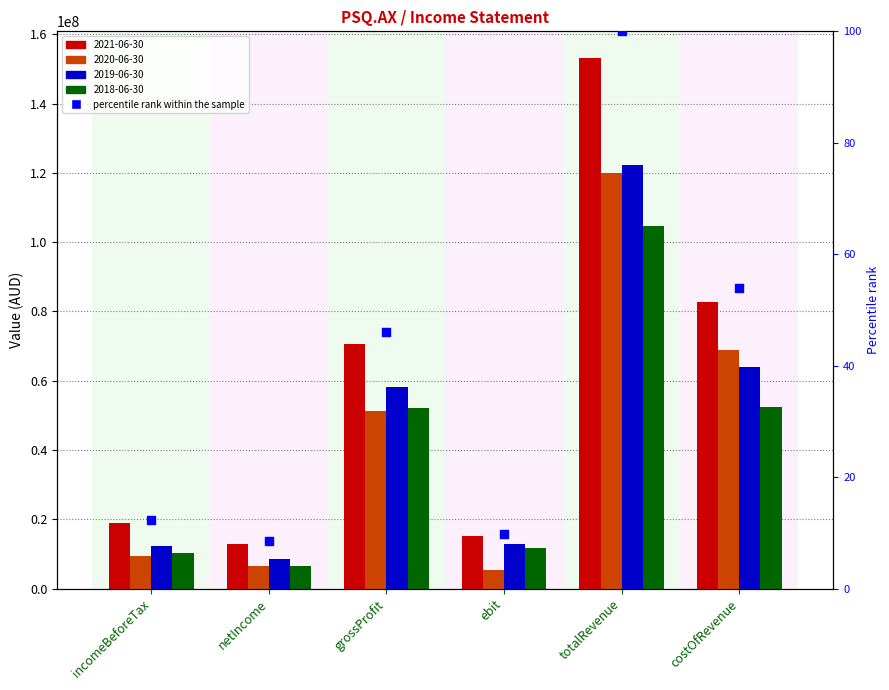

Which has a higher value, grossProfit or incomeBeforeTax?

grossProfit